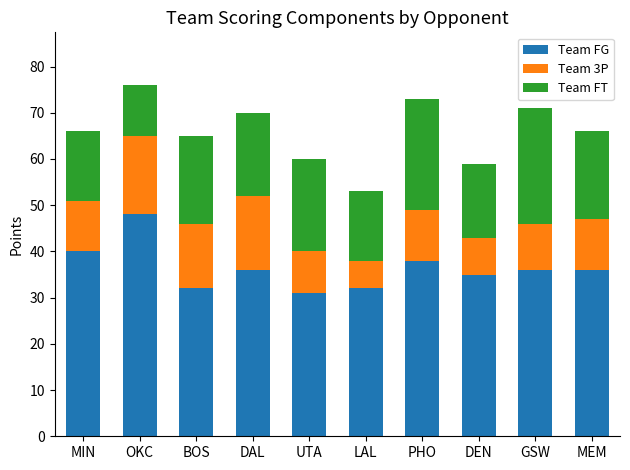

What is the total value across all series at MIN?

66